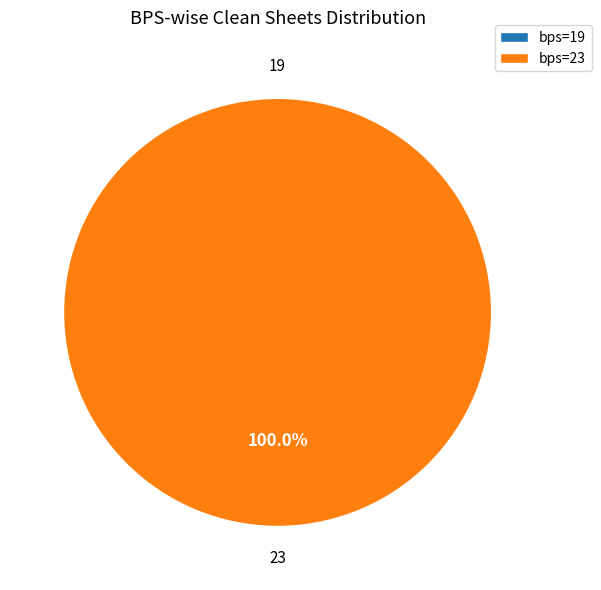

Combined, what portion of the pie is 19 and 23?

100.0%